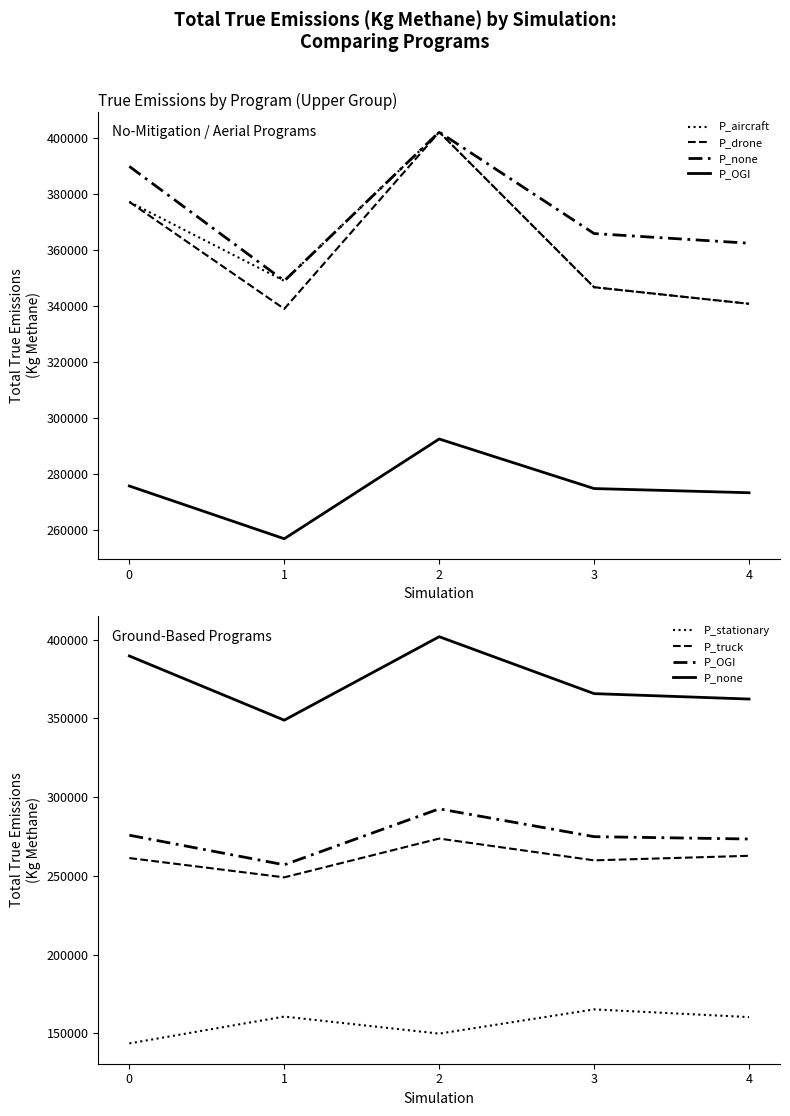

The value of P_aircraft at 1 is 348905.7. True or false?

True